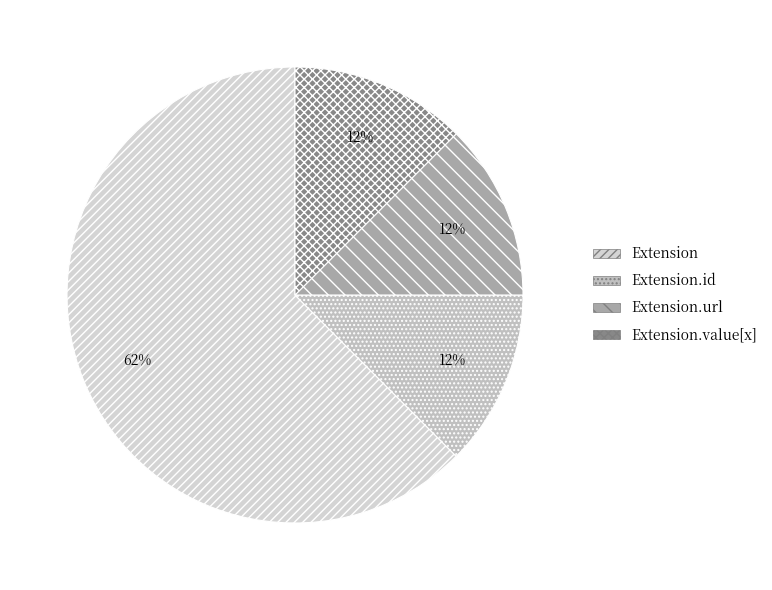

Which category has the biggest portion of the pie?

Extension